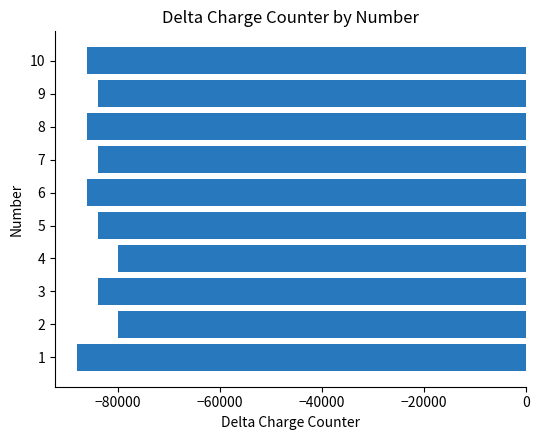

Count the number of categories in the chart.

10